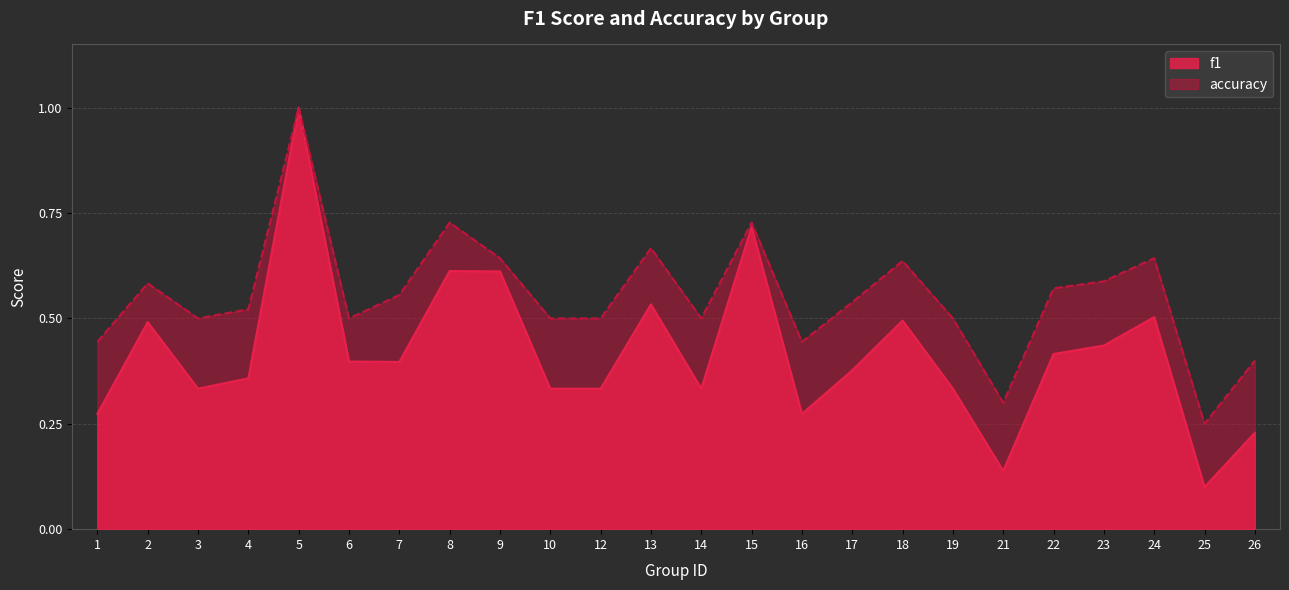

True or false: accuracy and f1 intersect in this chart.

False